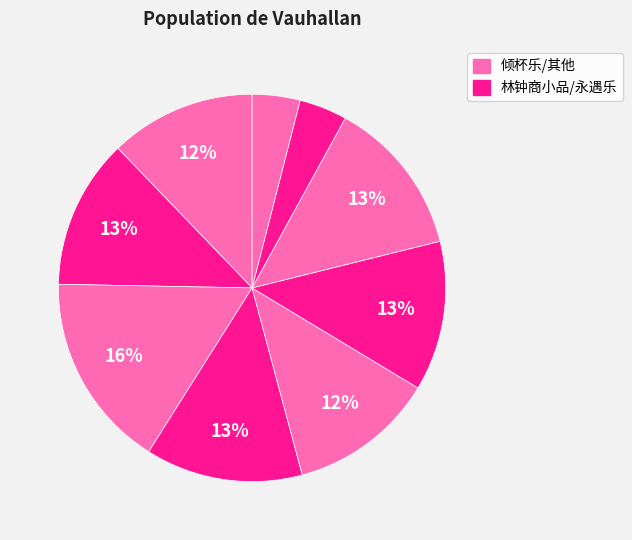

Does any single category account for the majority?

No